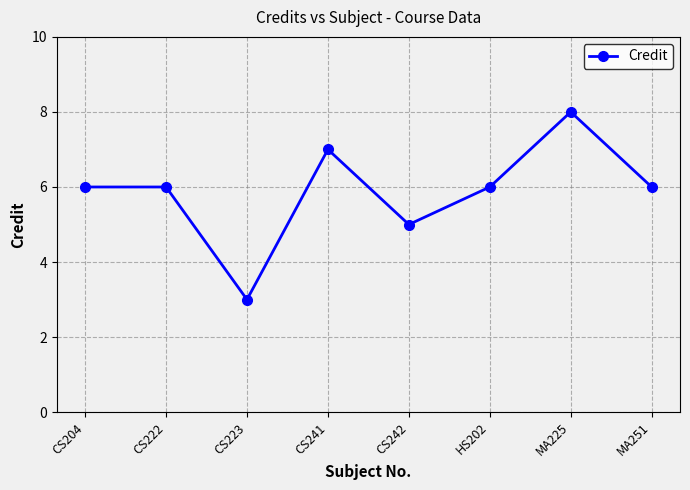

Which has a higher value, CS204 or MA225?

MA225